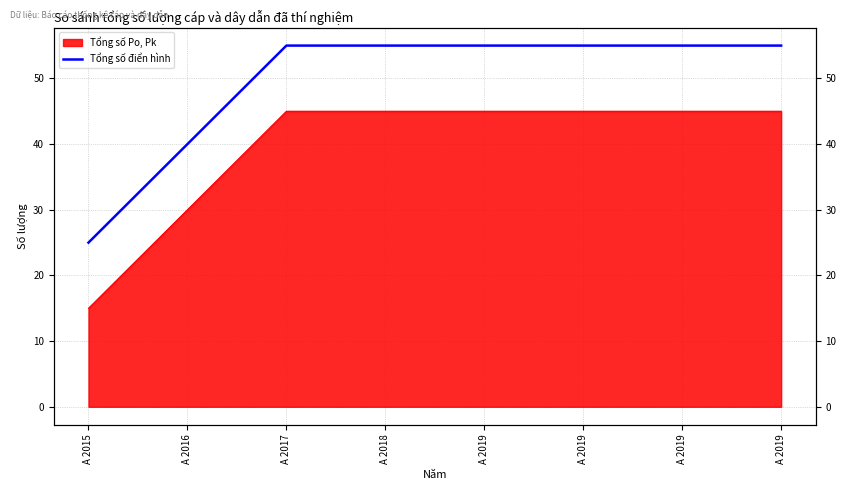

Between A 2015 and A 2019, which is larger?

A 2019